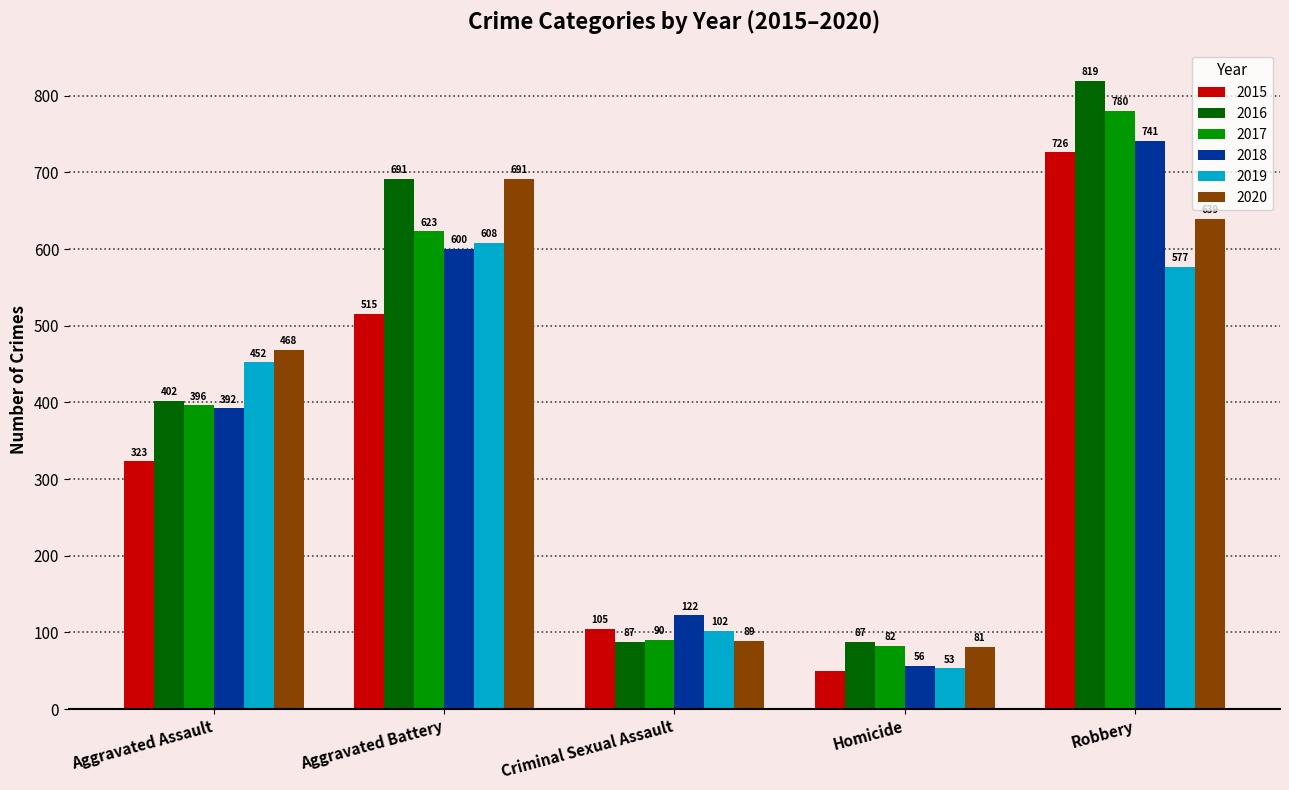

Rank the categories by 2015 value from highest to lowest.

Robbery, Aggravated Battery, Aggravated Assault, Criminal Sexual Assault, Homicide